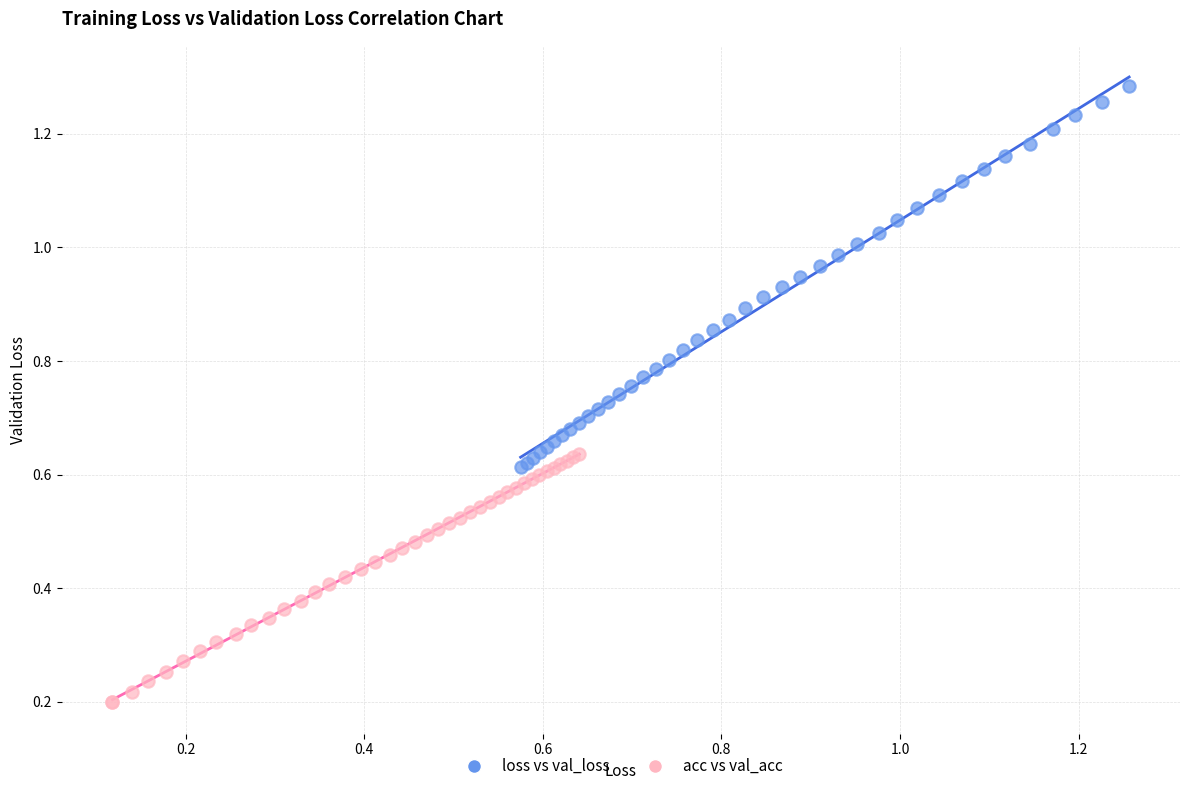

Which series has the widest spread of Y values?

loss vs val_loss